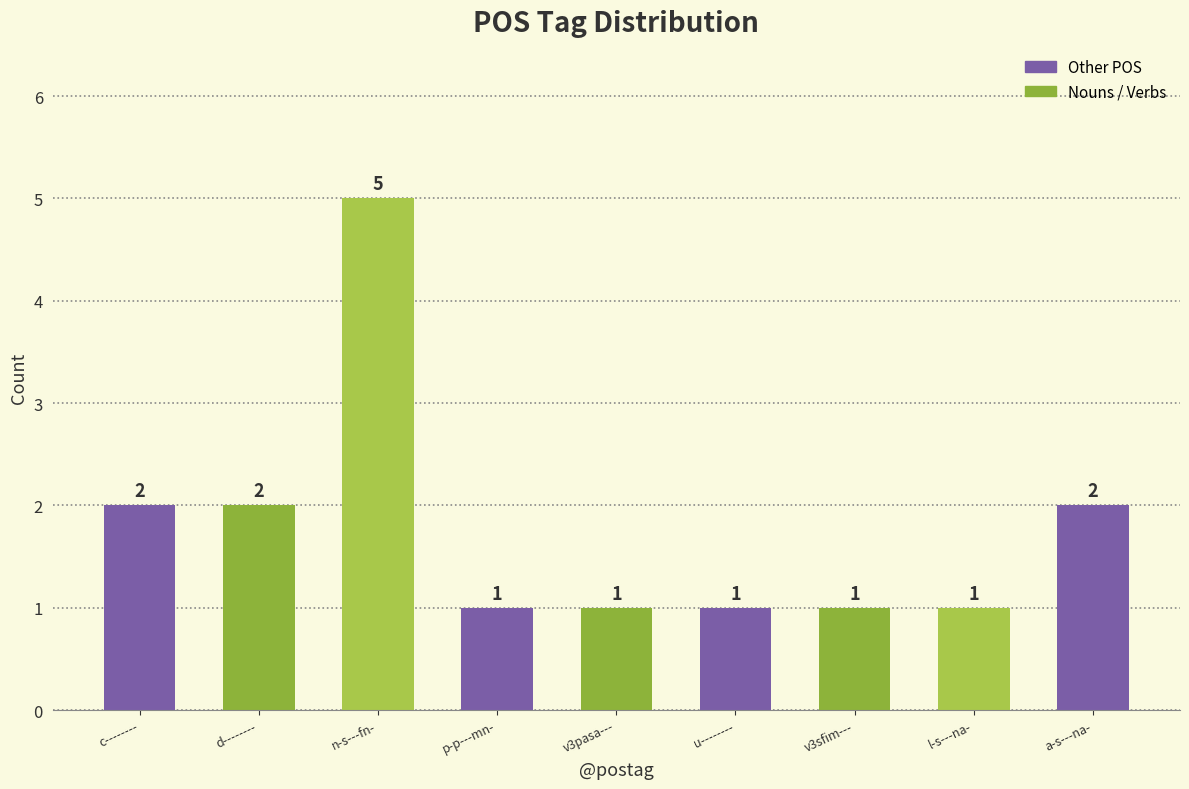

Are the bars horizontal?

No